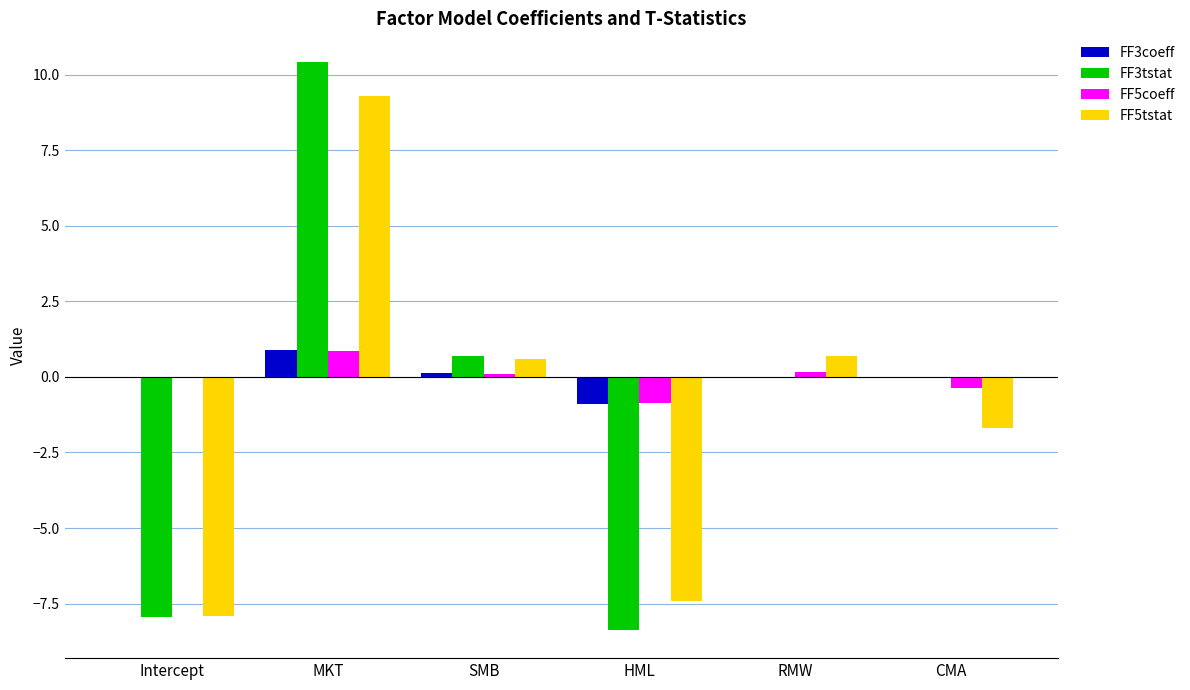

How many groups of bars are there?

6